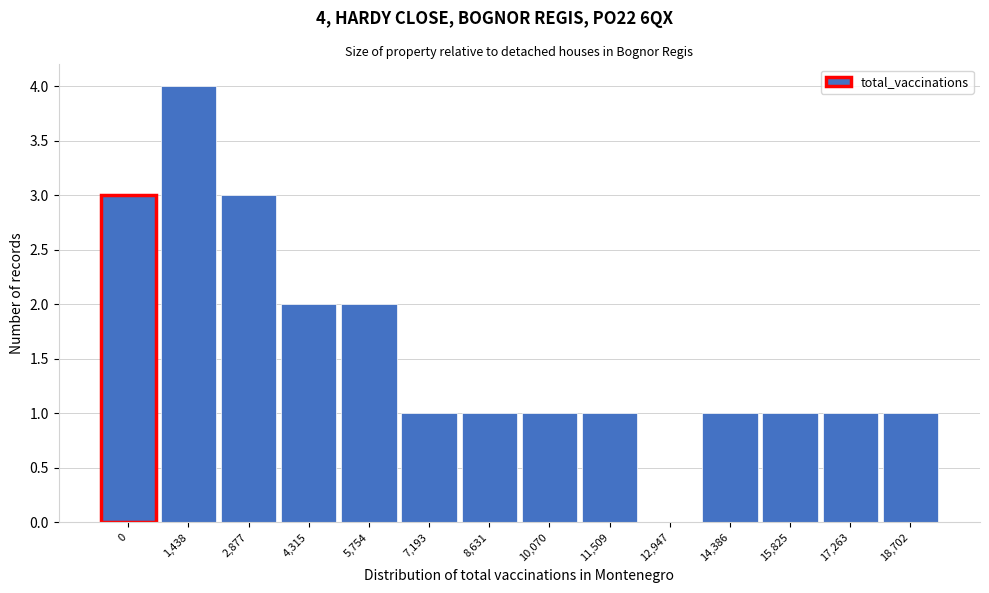

Reading left to right, what are all the values shown in this chart?

0=3	1,438=4	2,877=3	4,315=2	5,754=2	7,193=1	8,631=1	10,070=1	11,509=1	12,947=0	14,386=1	15,825=1	17,263=1	18,702=1